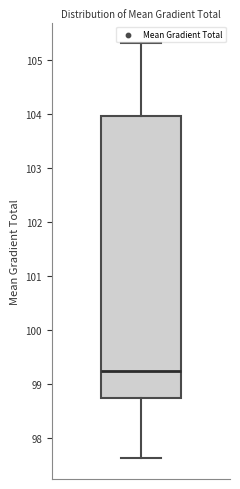

Where does the upper whisker of the box end on the y-axis? The values are not printed on the chart, so give them approximately, as read against the axis.

105.3